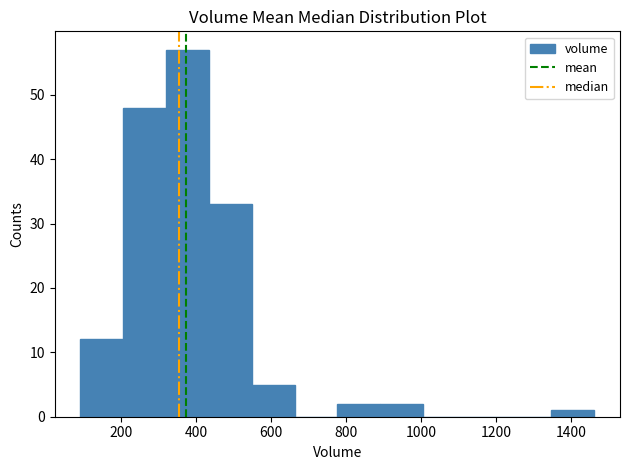

What is the height of the bar covering 100 to 200 on the x-axis? Neither the bar edges nor the heights are printed on the chart, so give them approximately, as read against the axes.

12